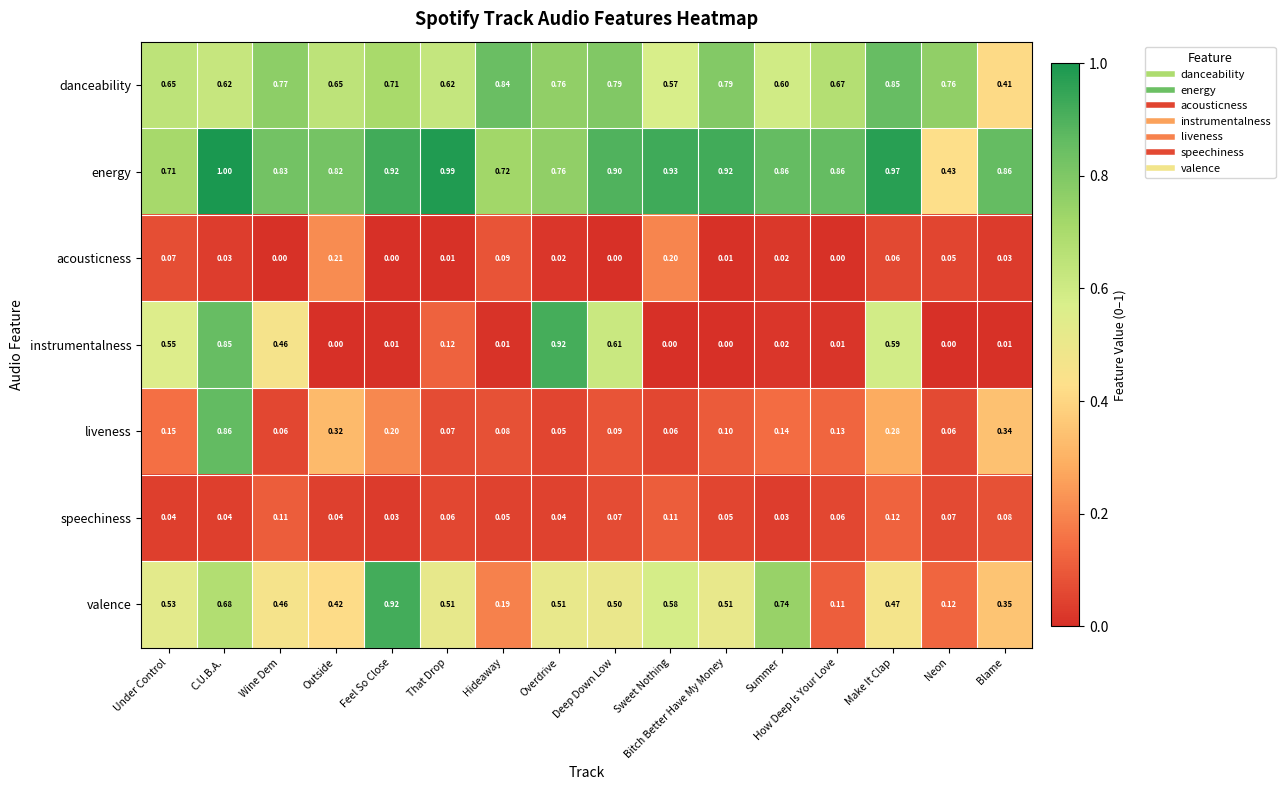

Rank the series at That Drop from lowest to highest value.

acousticness, speechiness, liveness, instrumentalness, valence, danceability, energy